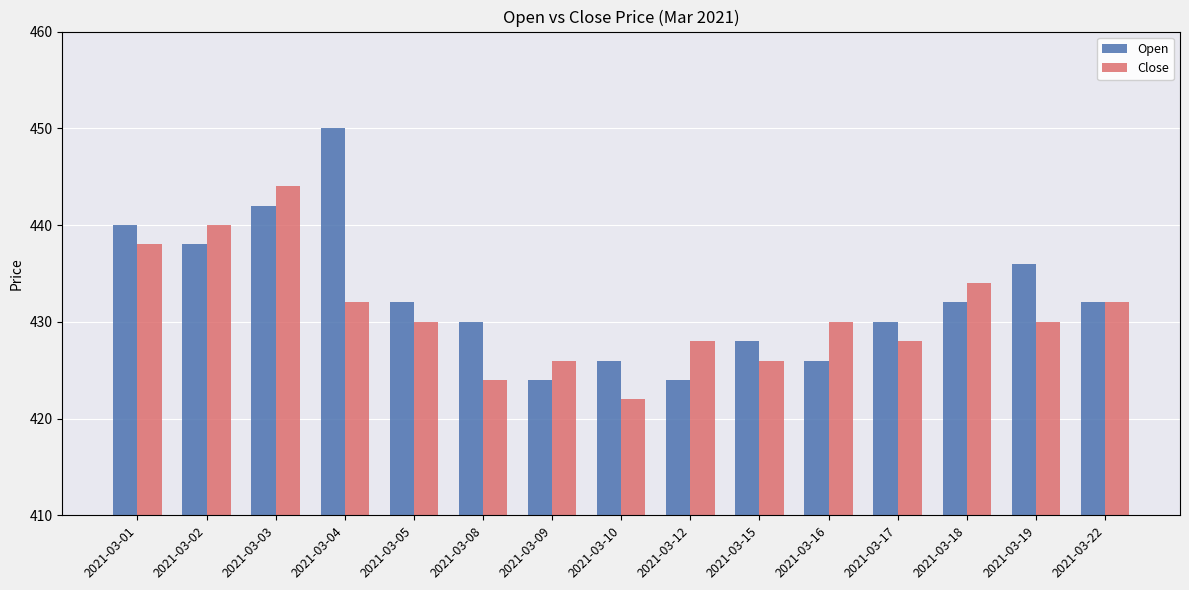

Is the value of Close at 2021-03-01 greater than the value of Open at 2021-03-04?

No